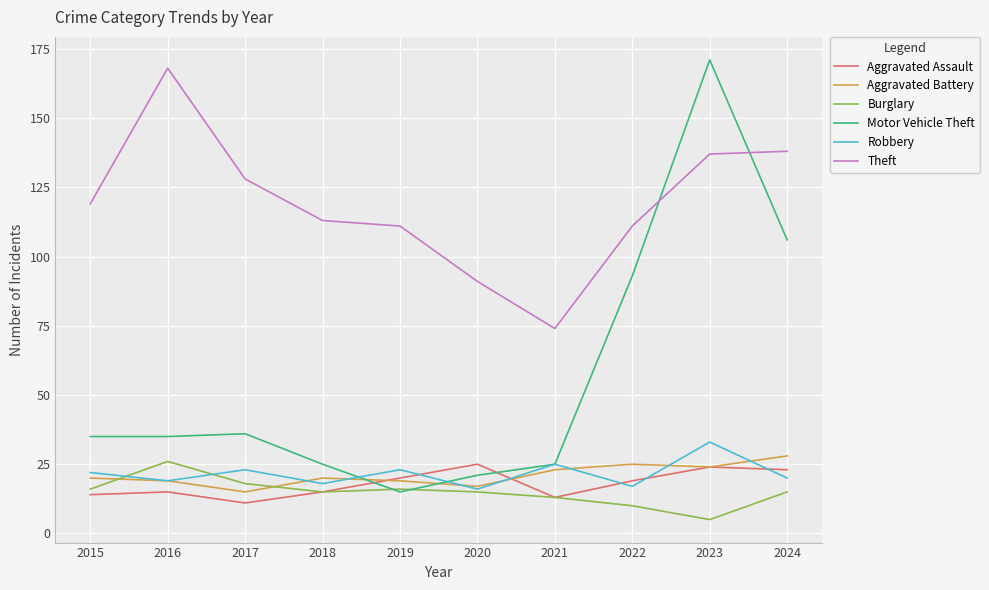

What is the difference between the Robbery values at 2019 and 2020?

7